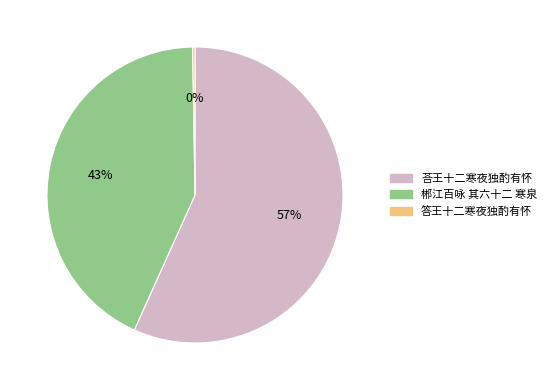

What is the ratio of the value at 郴江百咏 其六十二 寒泉 to the value at 荅王十二寒夜独酌有怀?

0.8